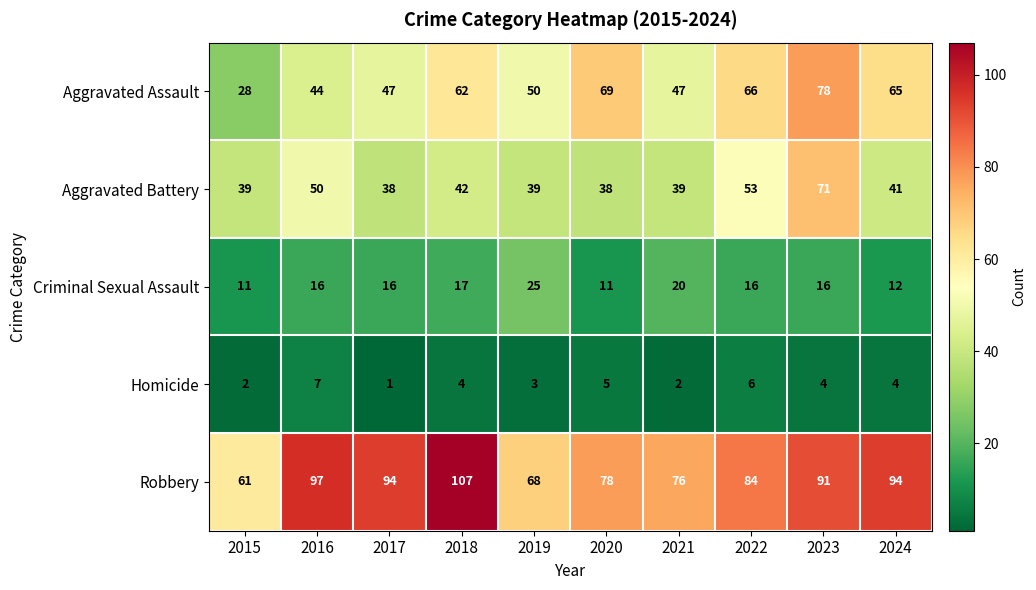

At which label does Aggravated Assault reach its minimum?

2015